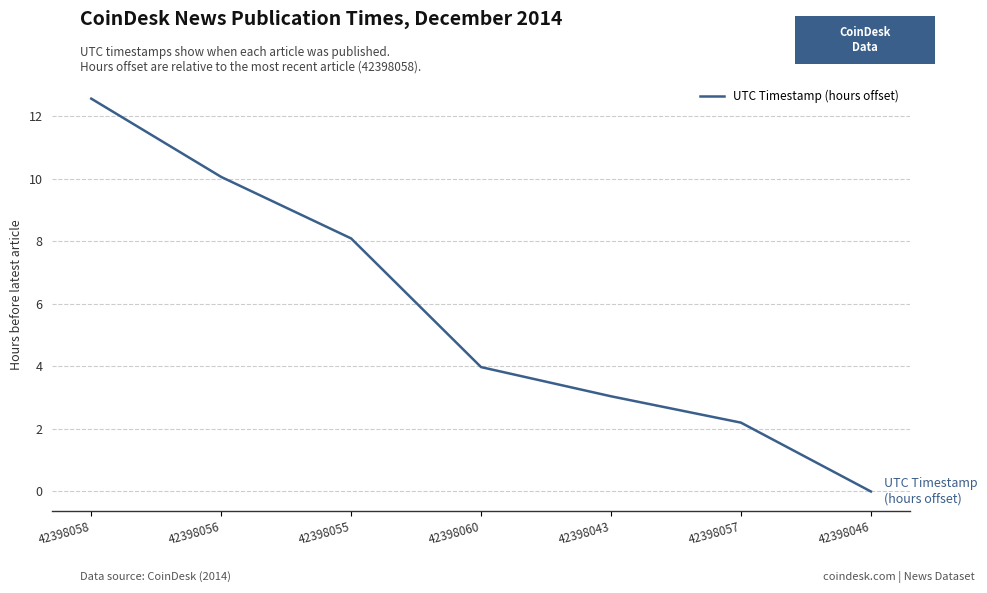

What is the sum of all values?

39.9